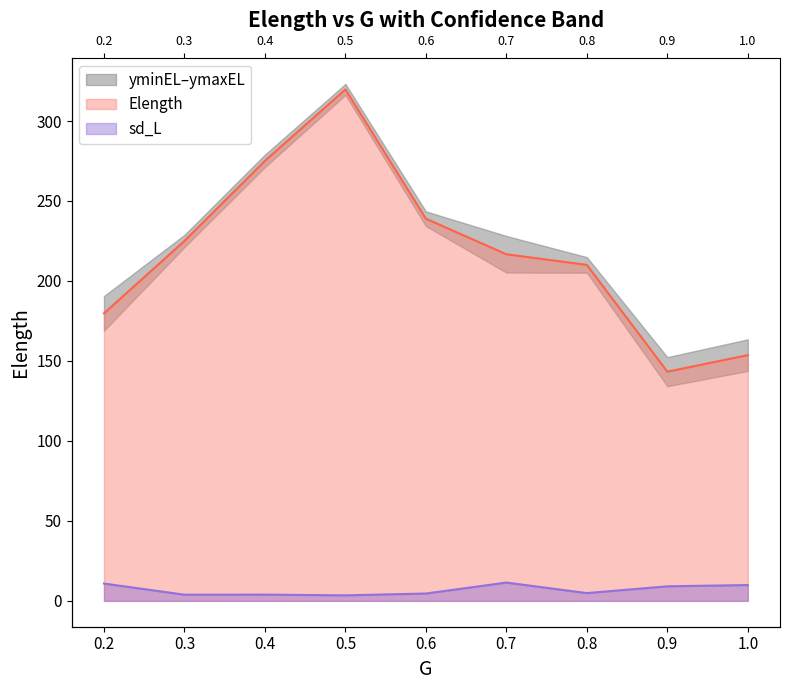

At which label does sd_L first exceed 4?

0.2